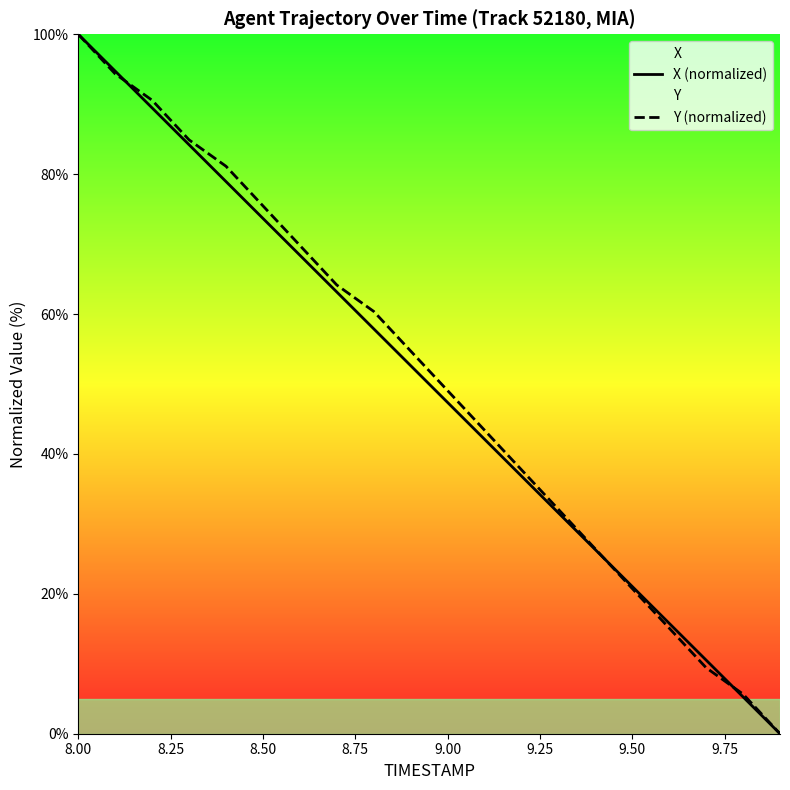

True or false: Y (normalized) has a value of 35.2 at 9.50.

False